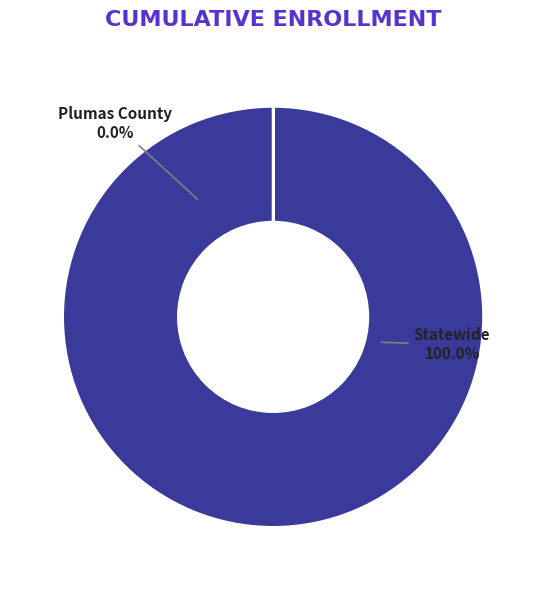

Is Statewide the majority of the pie?

Yes